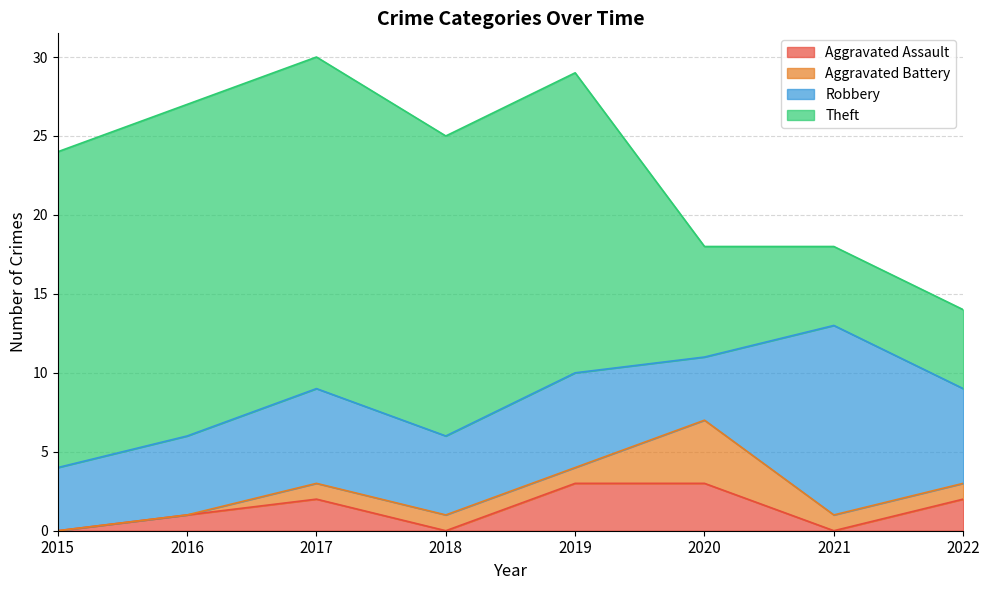

How many data points in Aggravated Assault are above 2?

2